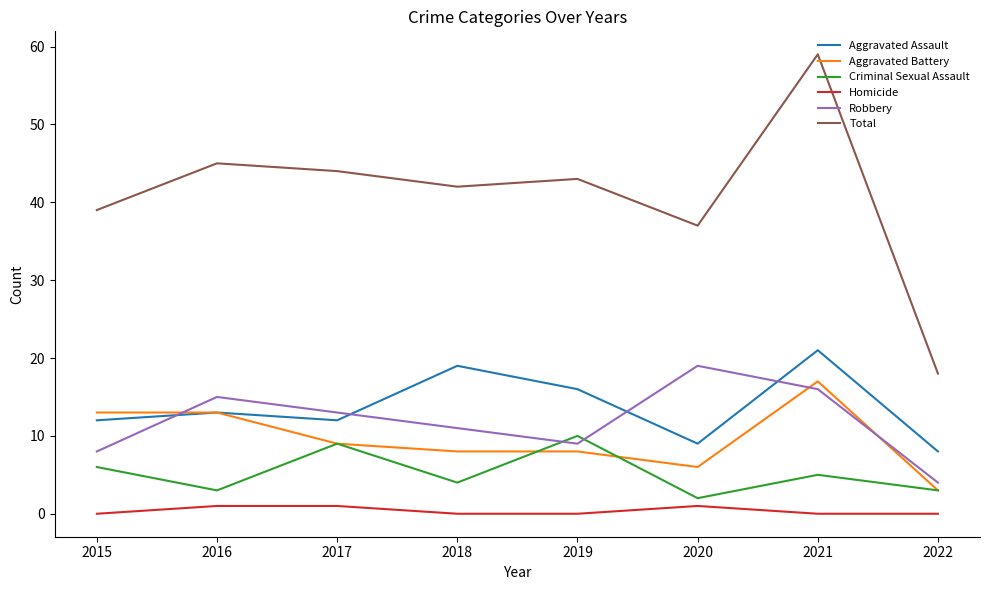

At which category is the sum across all series the highest?

2021